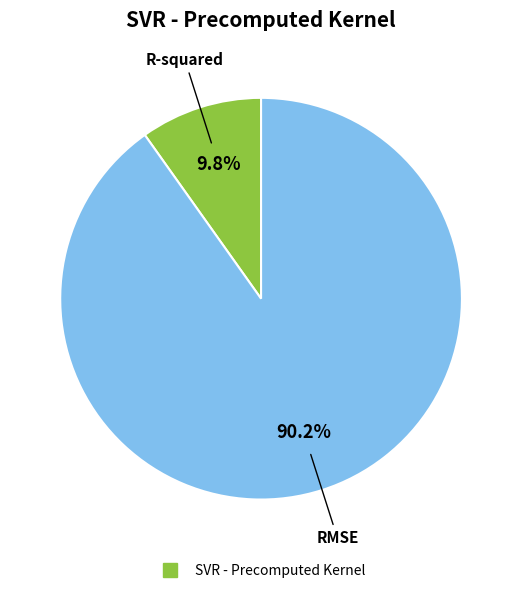

How many slices are in this pie chart?

2